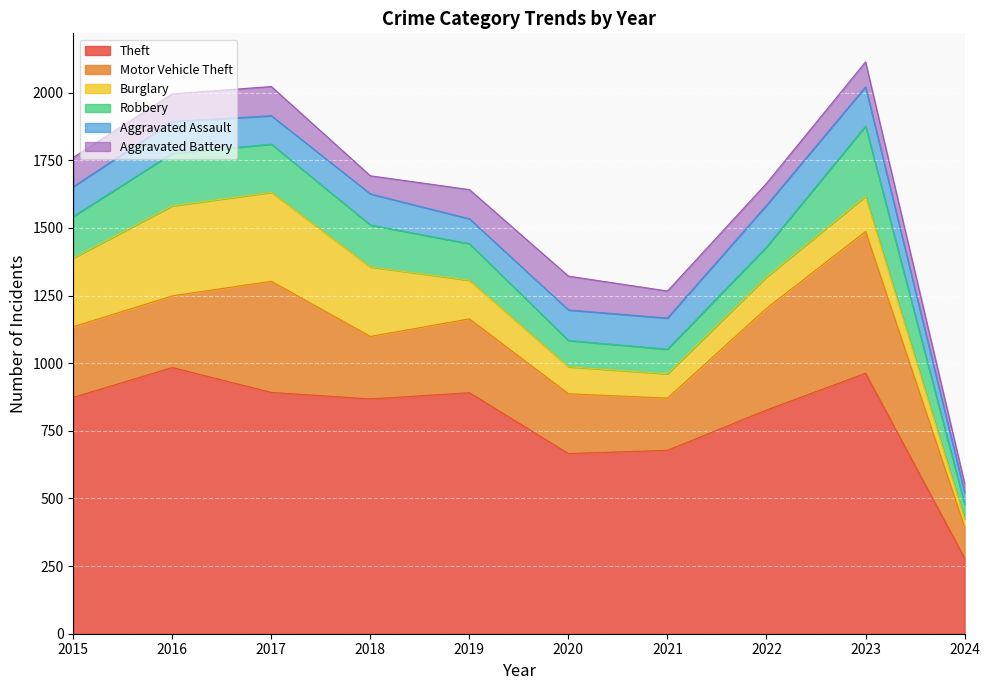

Which series has the widest spread of values?

Theft